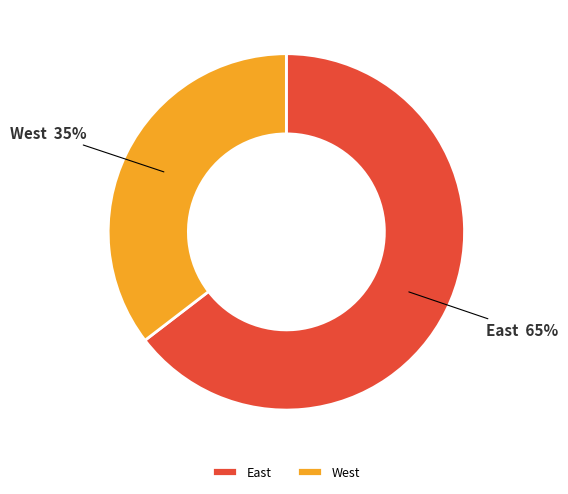

To the nearest percent, what portion does West represent?

35%